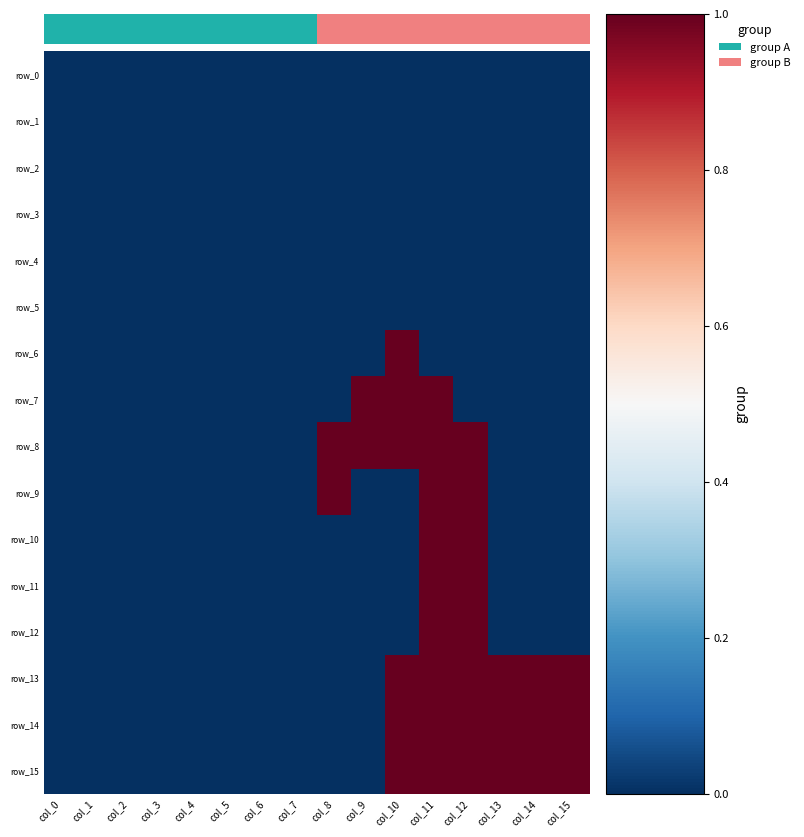

Reading left to right, transcribe all the data shown in this chart.

row_0: 0	0	0	0	0	0	0	0	0	0	0	0	0	0	0	0
row_1: 0	0	0	0	0	0	0	0	0	0	0	0	0	0	0	0
row_2: 0	0	0	0	0	0	0	0	0	0	0	0	0	0	0	0
row_3: 0	0	0	0	0	0	0	0	0	0	0	0	0	0	0	0
row_4: 0	0	0	0	0	0	0	0	0	0	0	0	0	0	0	0
row_5: 0	0	0	0	0	0	0	0	0	0	0	0	0	0	0	0
row_6: 0	0	0	0	0	0	0	0	0	0	1	0	0	0	0	0
row_7: 0	0	0	0	0	0	0	0	0	1	1	1	0	0	0	0
row_8: 0	0	0	0	0	0	0	0	1	1	1	1	1	0	0	0
row_9: 0	0	0	0	0	0	0	0	1	0	0	1	1	0	0	0
row_10: 0	0	0	0	0	0	0	0	0	0	0	1	1	0	0	0
row_11: 0	0	0	0	0	0	0	0	0	0	0	1	1	0	0	0
row_12: 0	0	0	0	0	0	0	0	0	0	0	1	1	0	0	0
row_13: 0	0	0	0	0	0	0	0	0	0	1	1	1	1	1	1
row_14: 0	0	0	0	0	0	0	0	0	0	1	1	1	1	1	1
row_15: 0	0	0	0	0	0	0	0	0	0	1	1	1	1	1	1